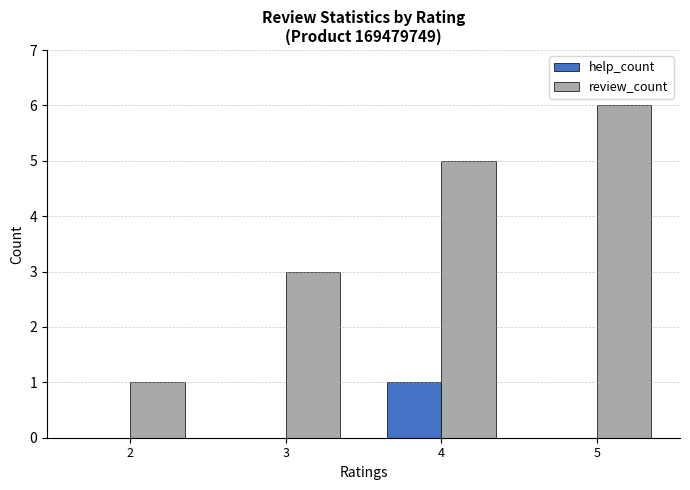

What is the sum of the help_count values at 3 and 4?

1